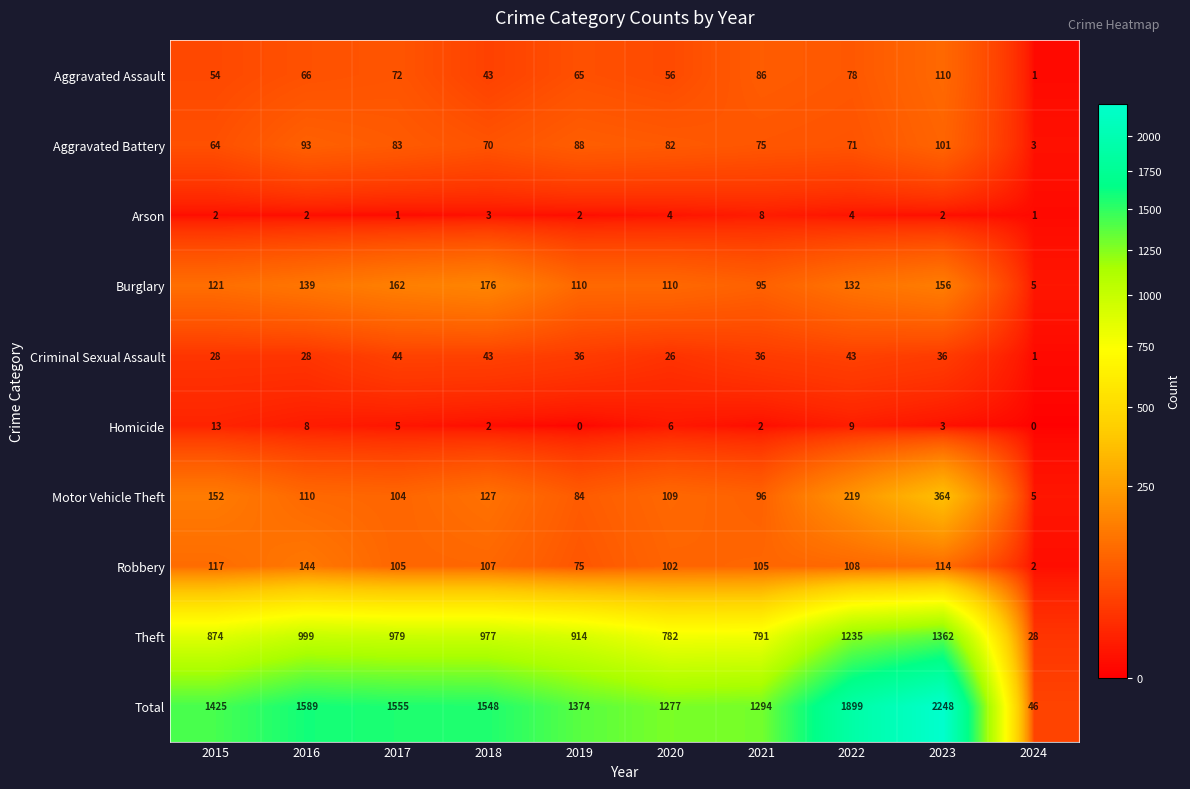

Which label corresponds to the largest value in the chart?

2023